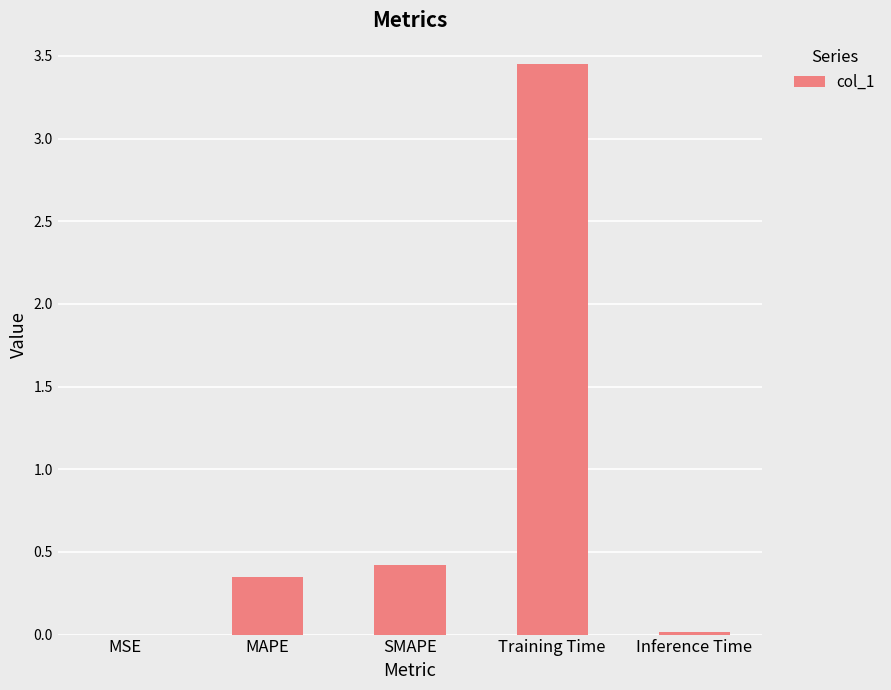

What is the change in value from MSE to Training Time?

+3.5